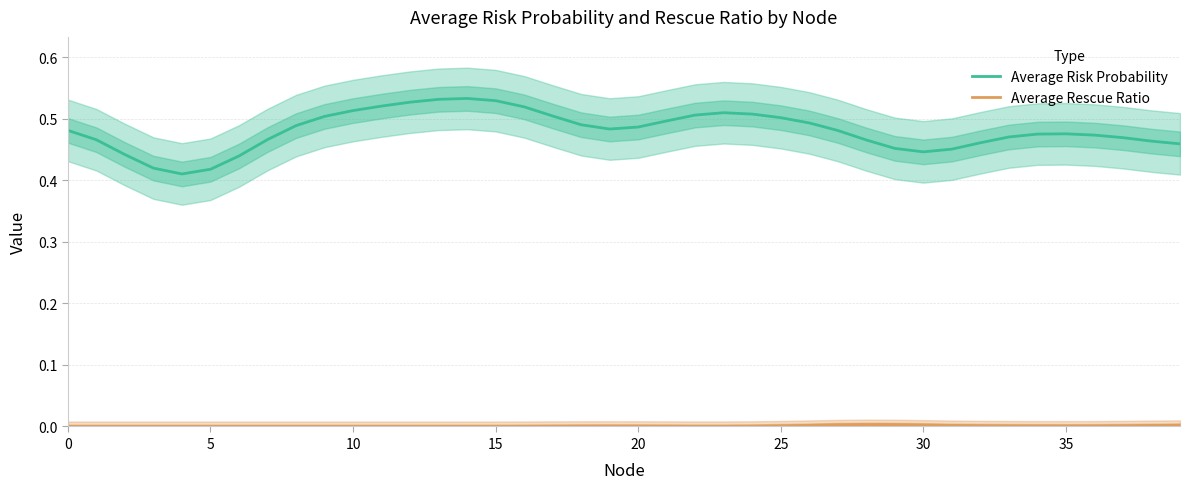

How many data points does each series have?

40